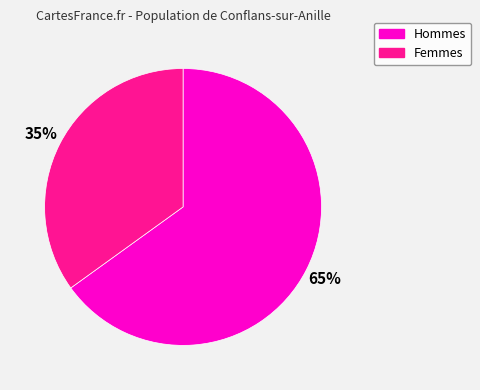

Is there a majority slice in this chart?

Yes